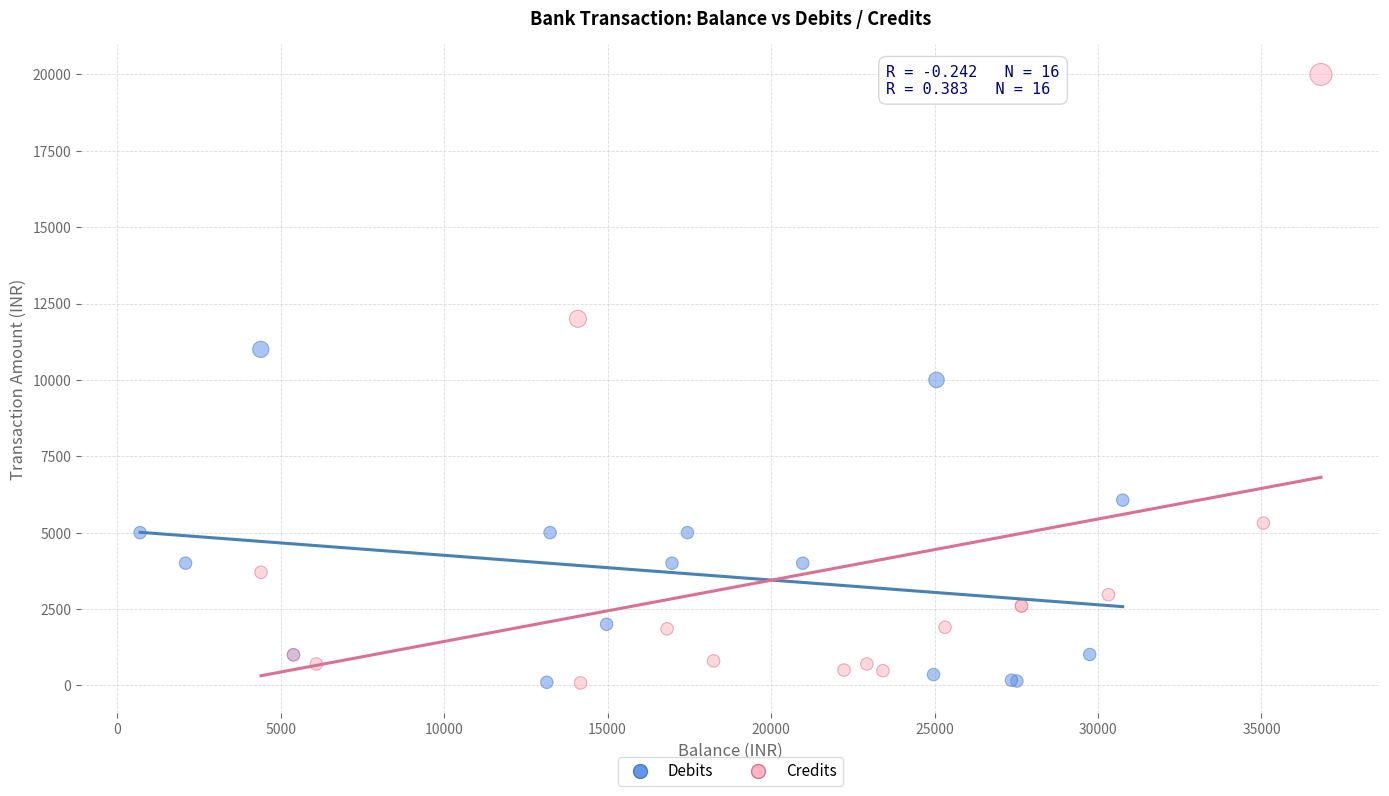

Which series contains the highest Y value?

Credits